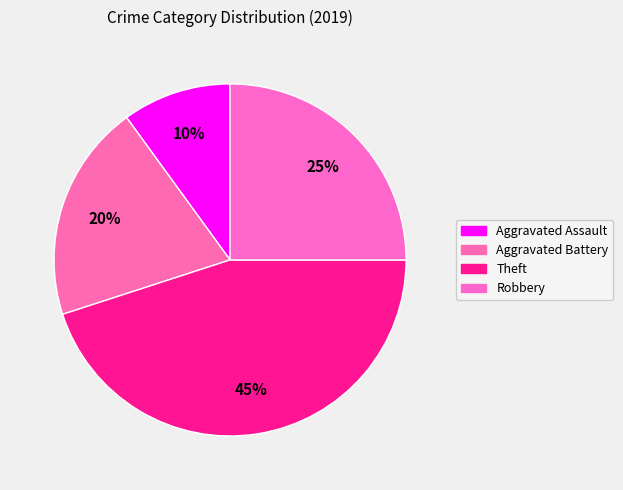

Rank the categories by value from lowest to highest.

Aggravated Assault, Aggravated Battery, Robbery, Theft